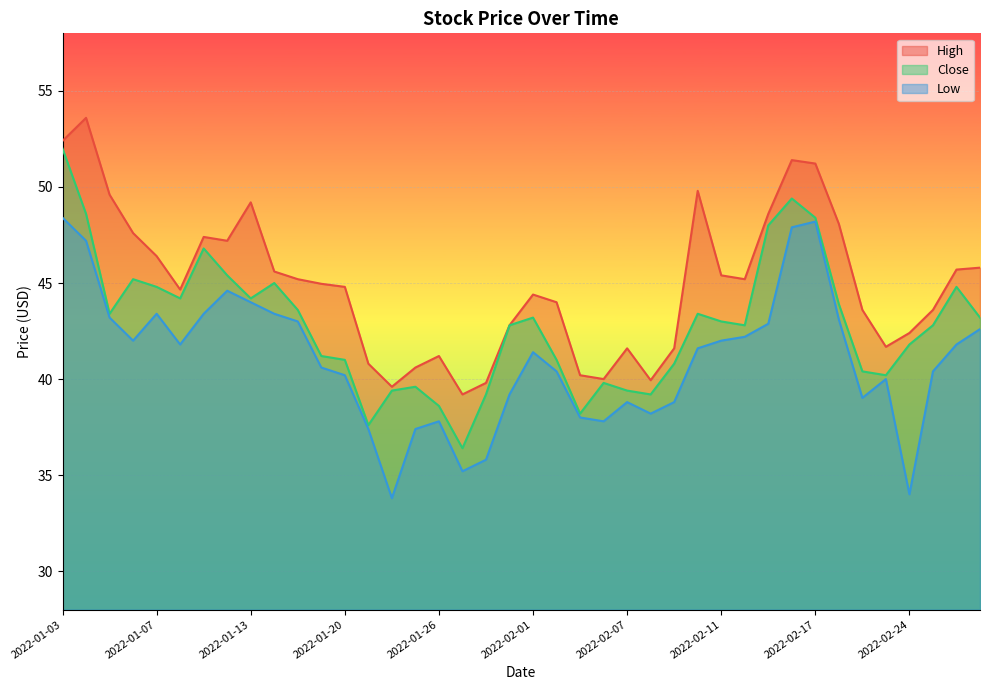

What is the label of the 38th point from the right?

2022-01-05